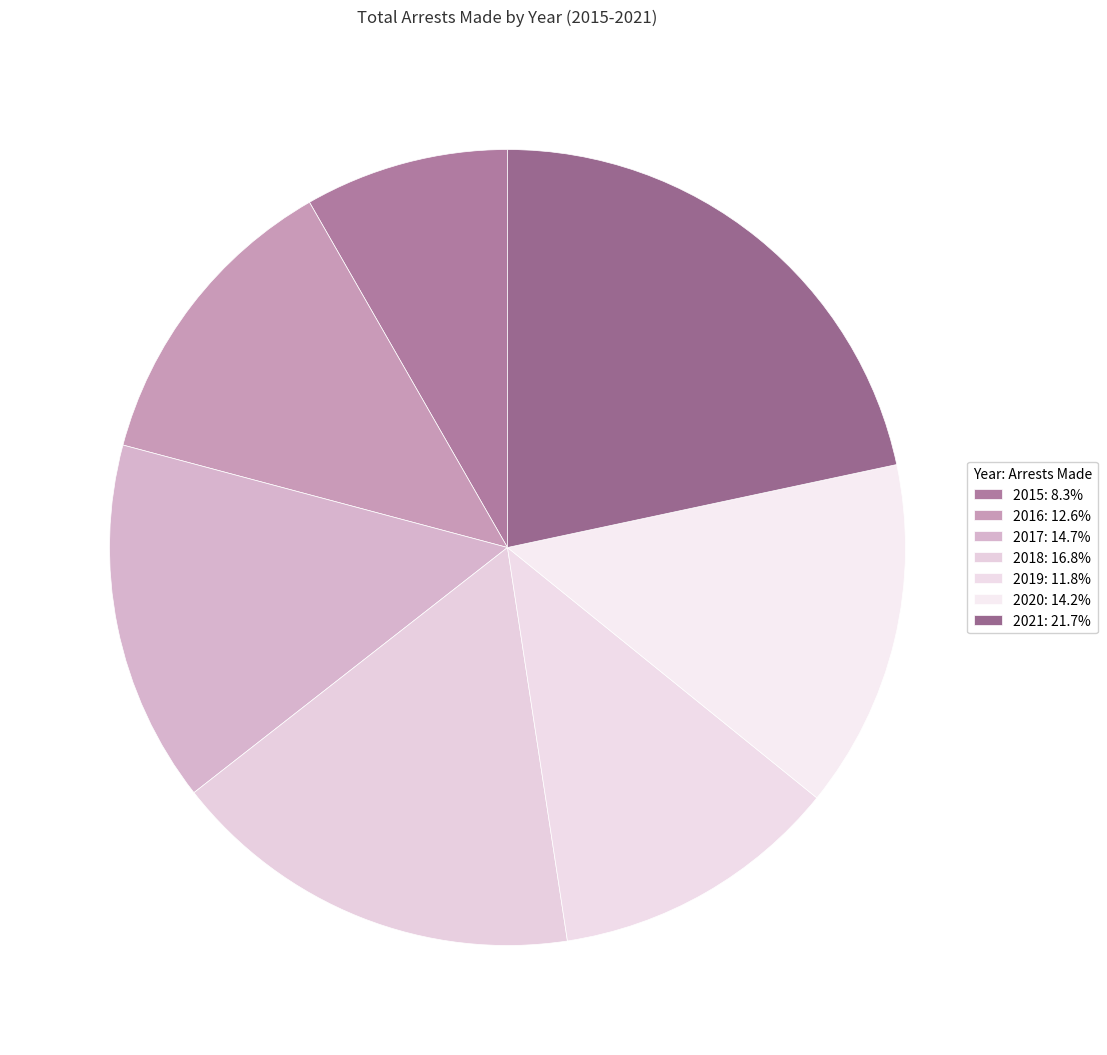

The 2021 slice represents 22% of the pie. True or false?

True